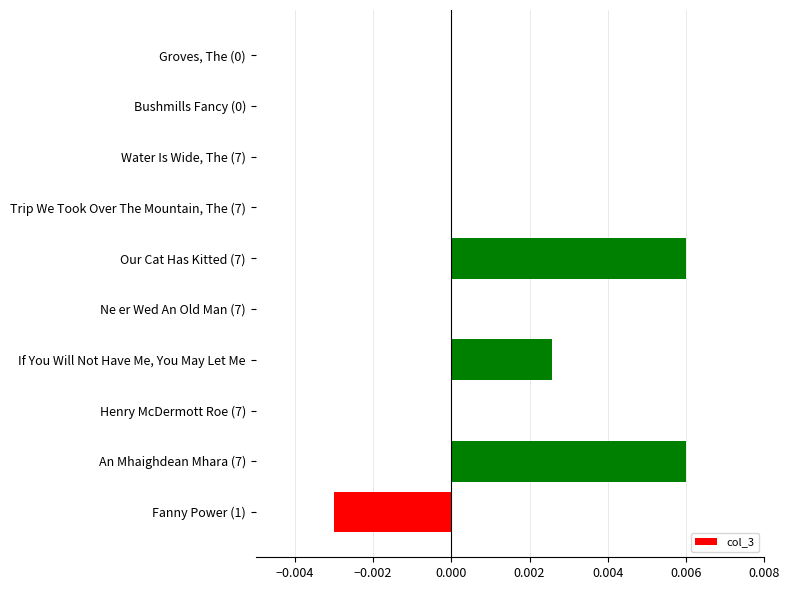

The chart shows a value of 0.0 at An Mhaighdean Mhara (7). True or false?

True